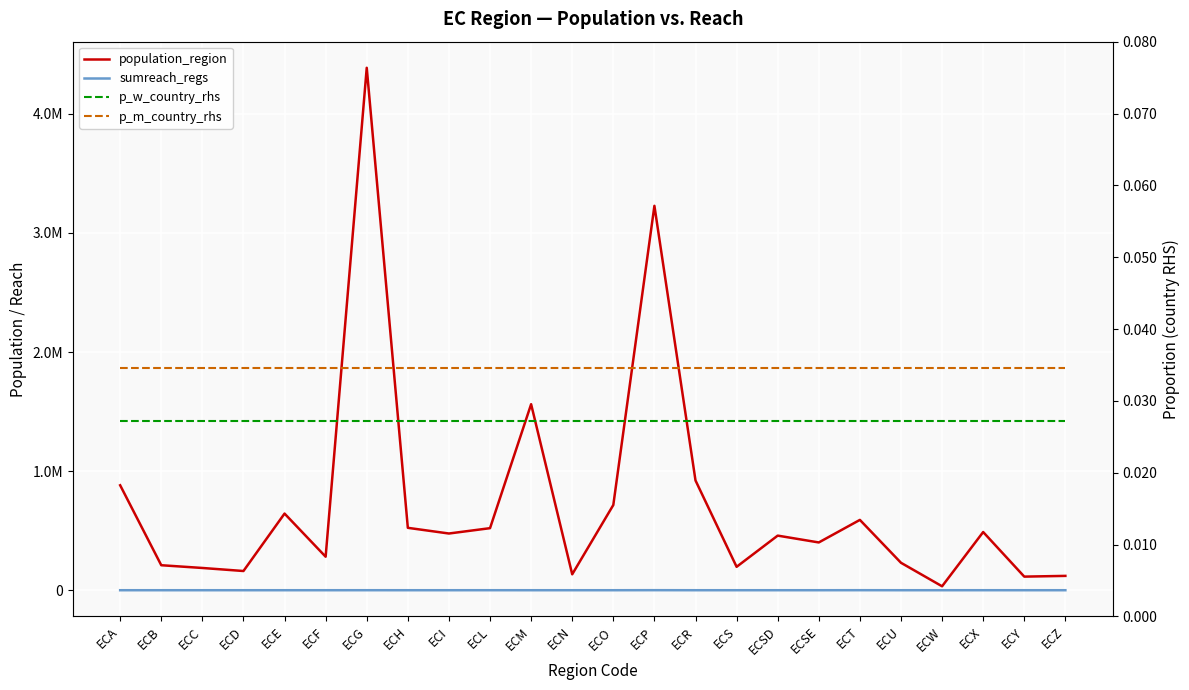

Is the value of p_w_country_rhs at ECZ greater than the value of sumreach_regs at ECC?

Yes